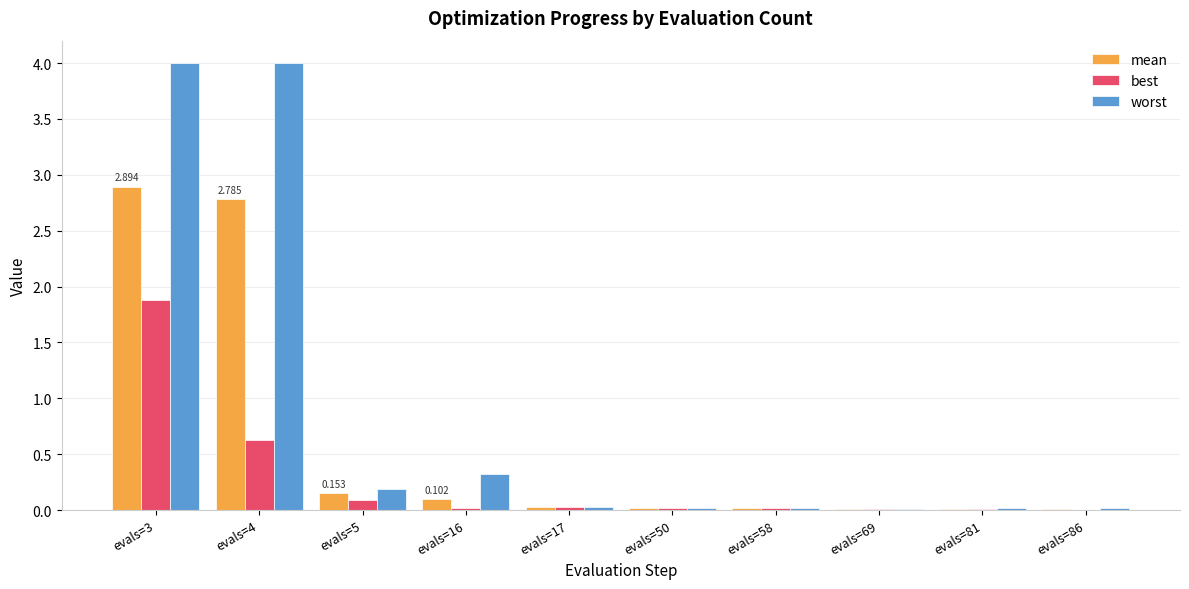

Are the bars grouped side by side (vs. stacked)?

Yes